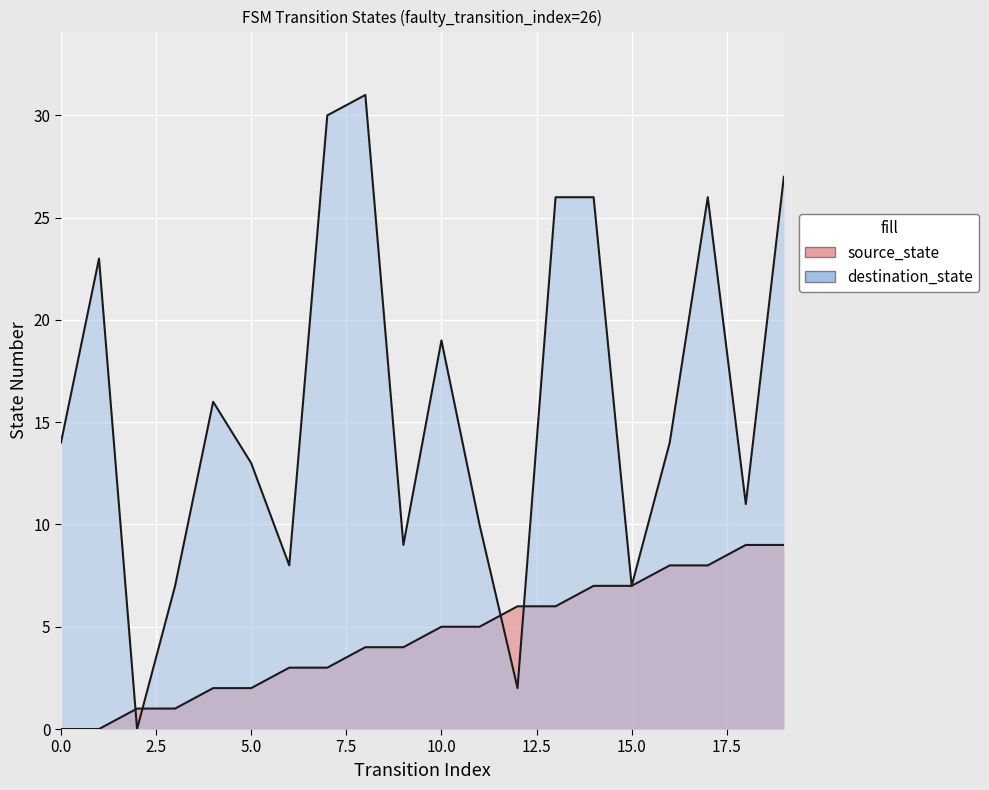

What is the greatest value displayed?

31